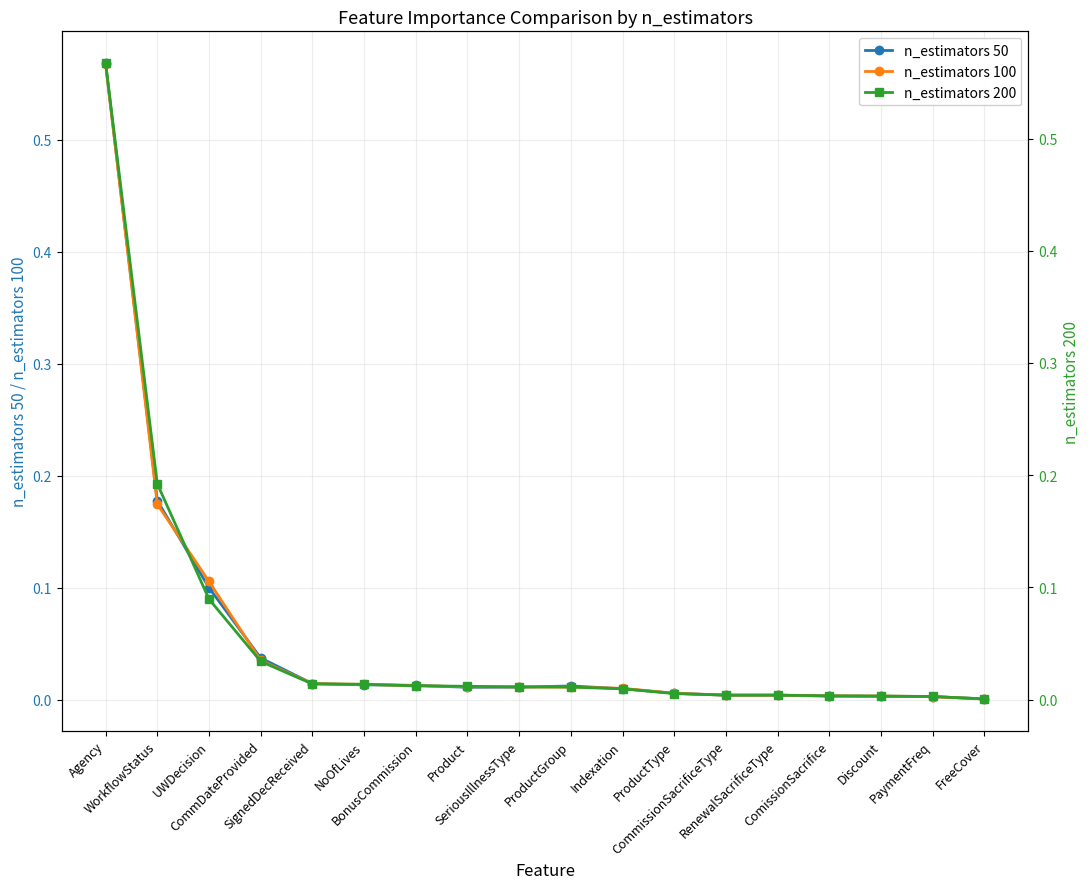

The value of n_estimators 200 at Indexation is 0.0. True or false?

False